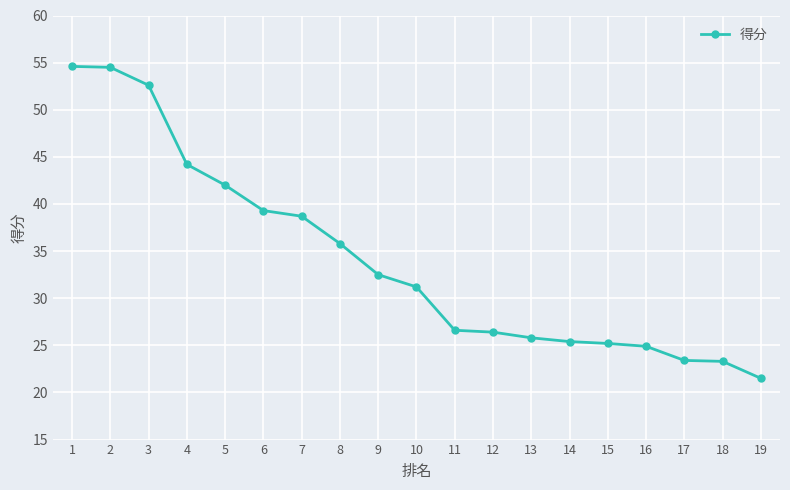

What is the smallest value displayed?

21.5